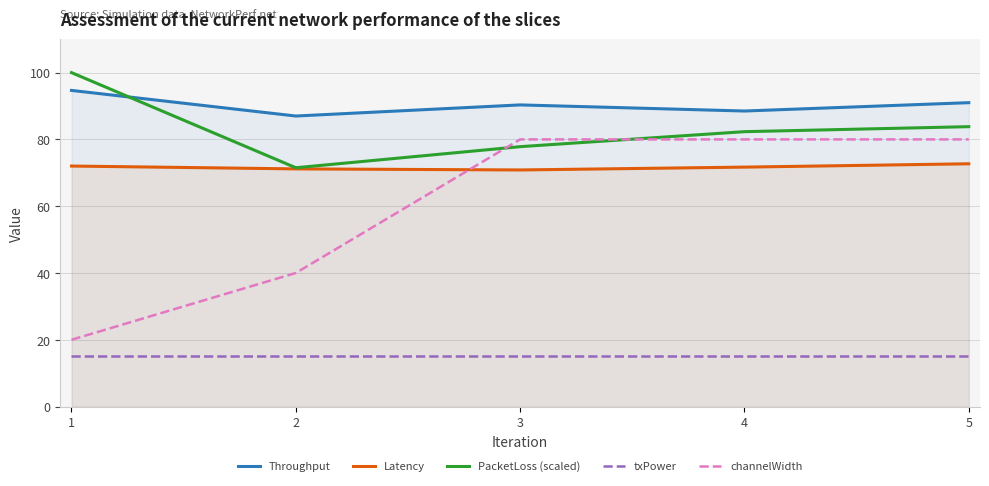

List the labels in order of txPower value, smallest first.

1, 2, 3, 4, 5